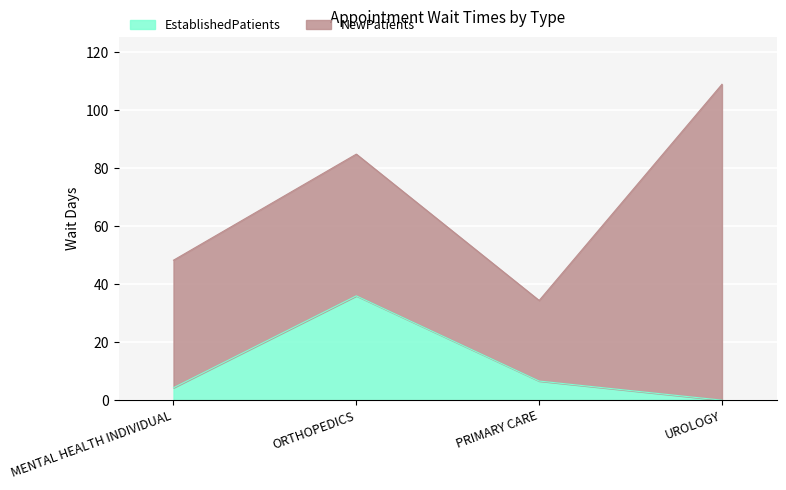

At which category is the sum across all series the highest?

UROLOGY